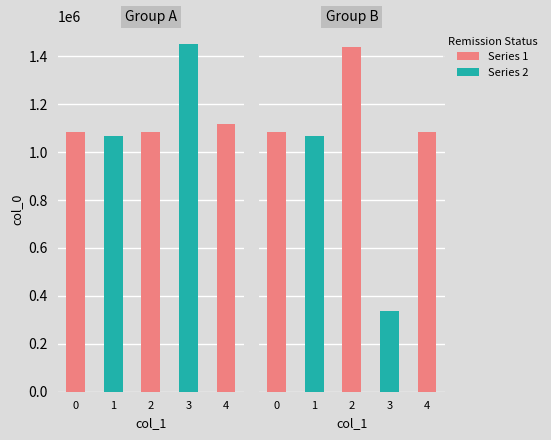

Rank the series by their average value, from lowest to highest.

Series 2, Series 1